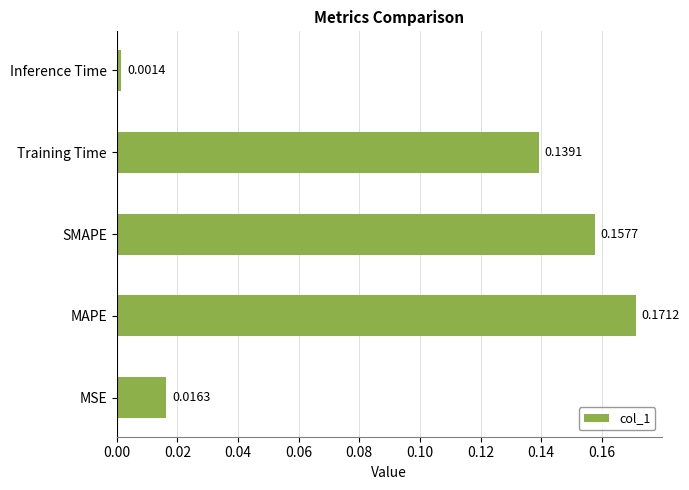

Where is the data nearest to the value 0?

Inference Time